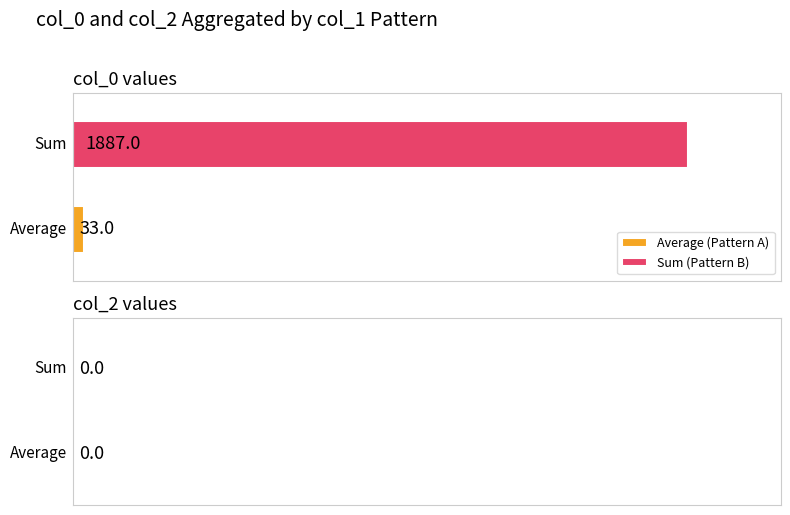

Is it true that col_2 equals 0 at 1 5 7 8 9 13 14 15 19 22 23 24 28?

True